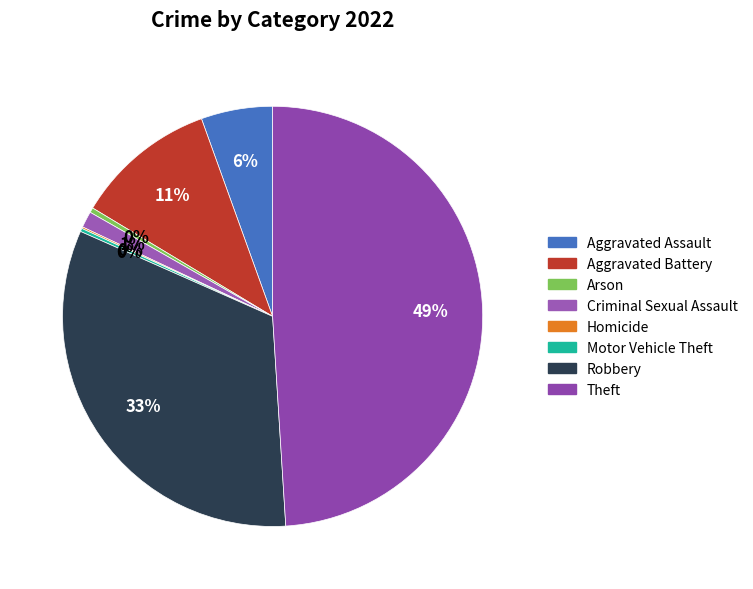

To the nearest percent, what is the combined percentage of Theft and Aggravated Battery?

60%